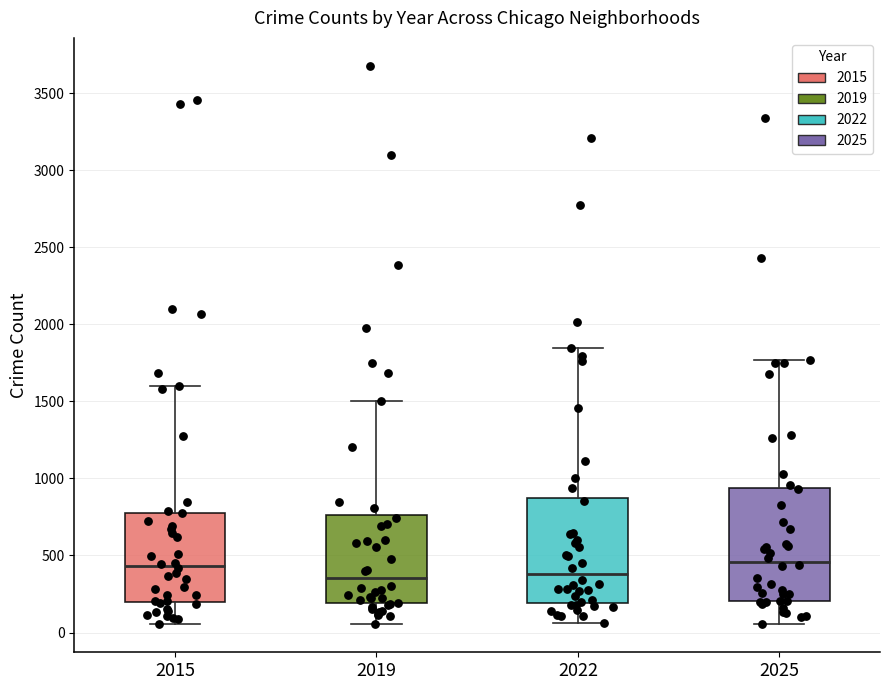

Where is the lower edge of the box at x = 2015 on the y-axis? The values are not printed on the chart, so give them approximately, as read against the axis.

200